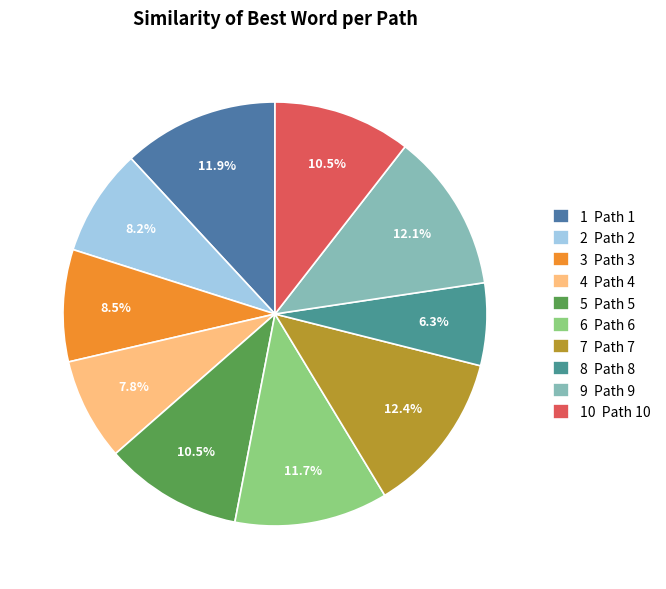

How many slices are in this pie chart?

10